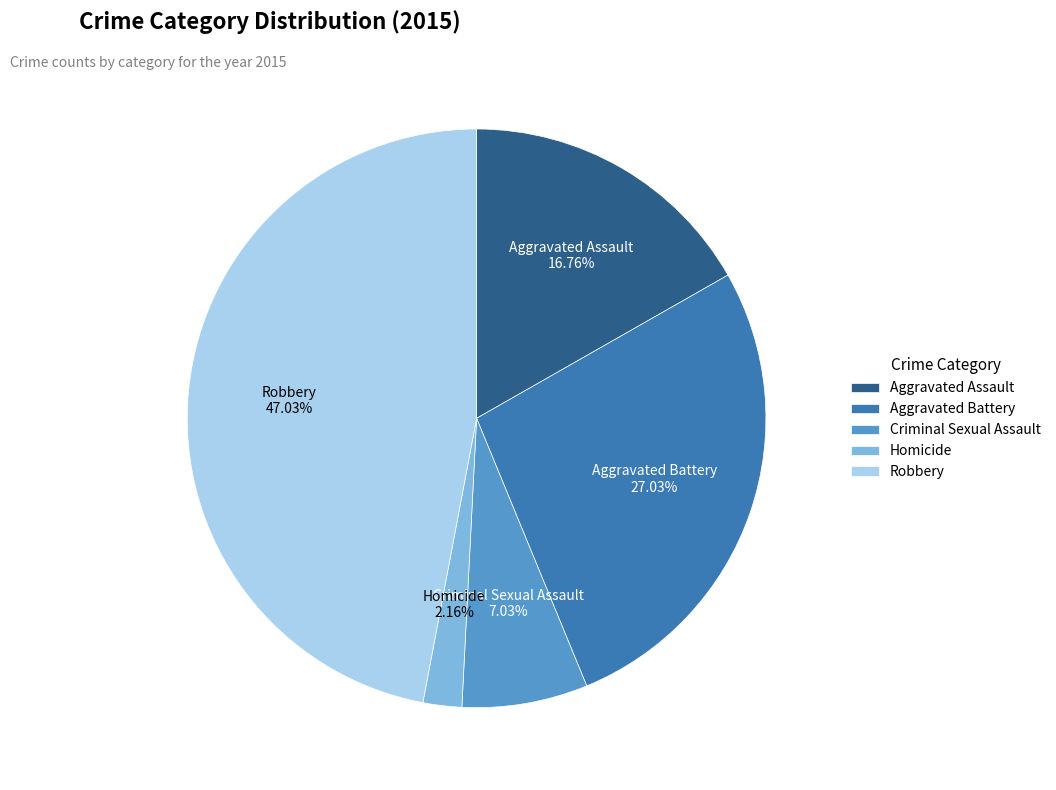

Rank the categories by value from highest to lowest.

Robbery, Aggravated Battery, Aggravated Assault, Criminal Sexual Assault, Homicide